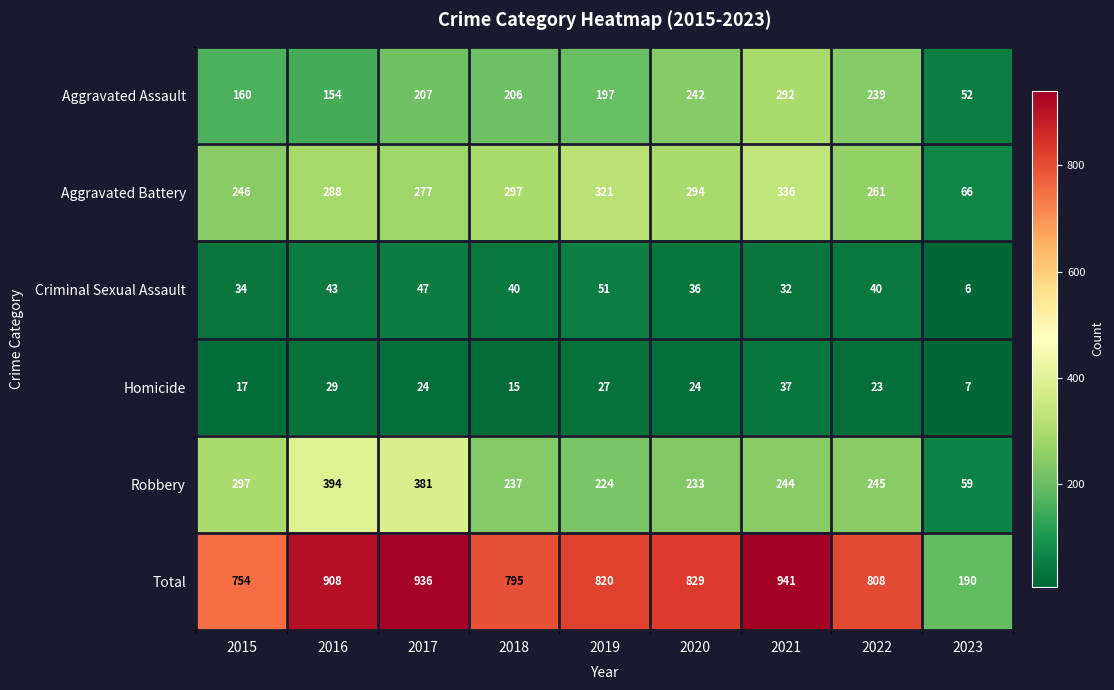

What value does the Total series have at 2022, to the nearest 100?

800